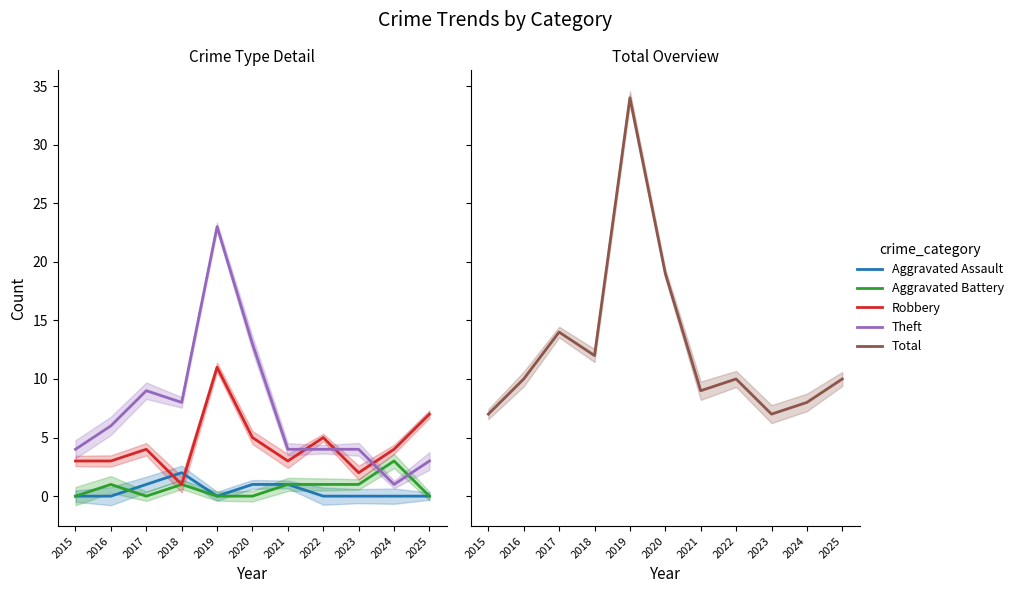

How many distinct data groups are displayed?

5